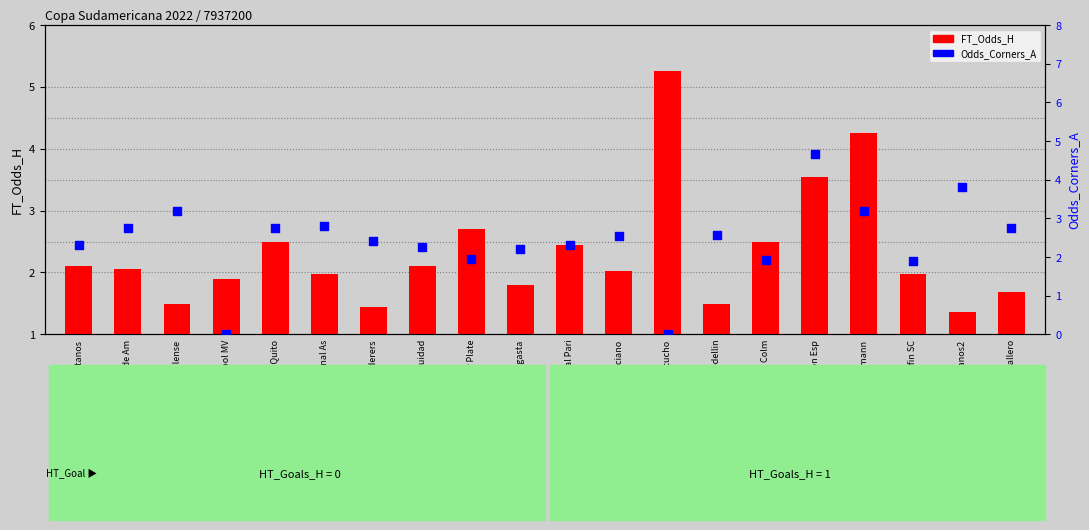

At how many categories does at least one series exceed 2?

18